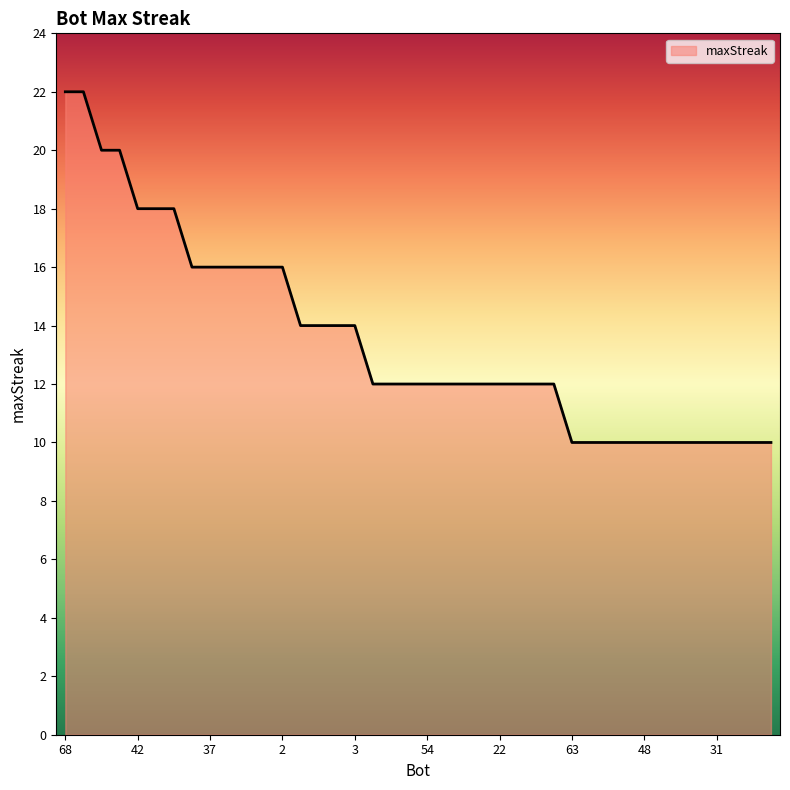

What is the difference between the maximum and minimum values?

12